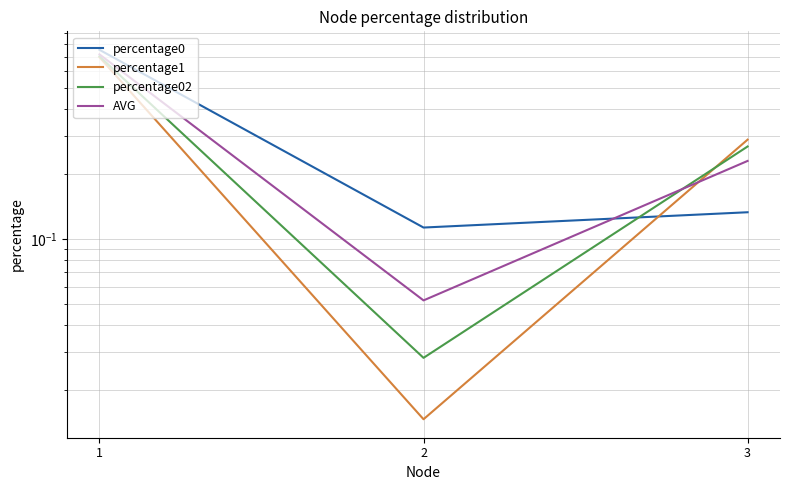

What is the average value of the percentage1 series?

0.3